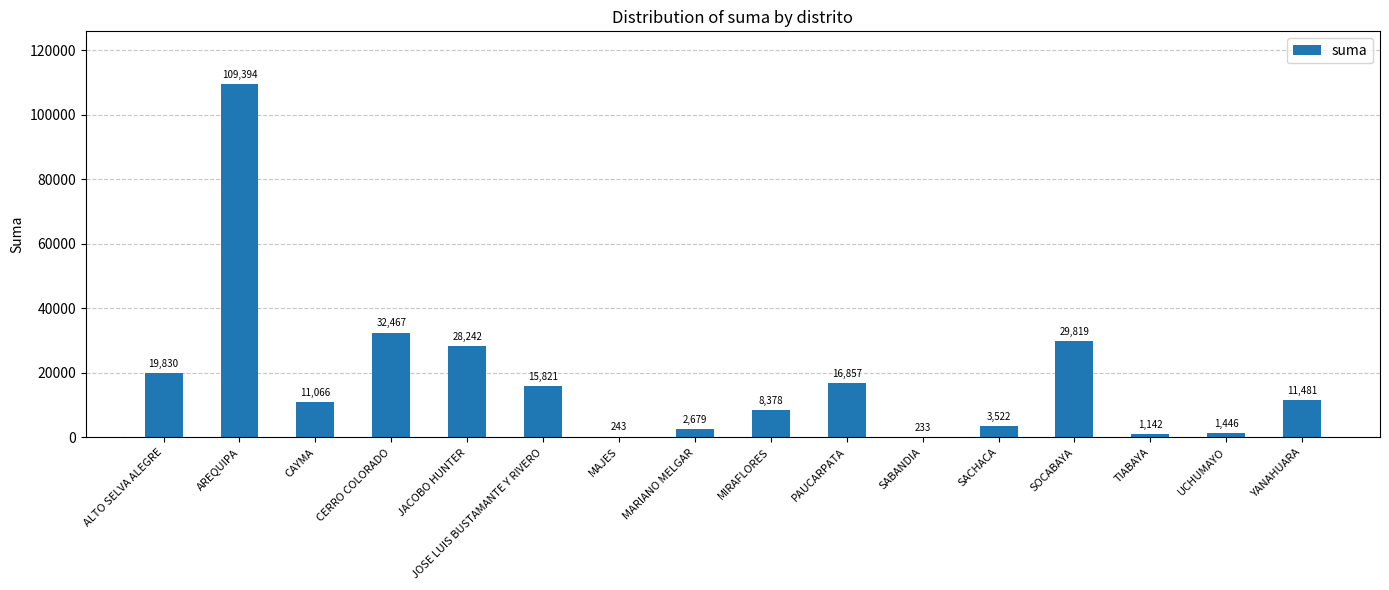

True or false: the data shows 36756.1 at JACOBO HUNTER.

False